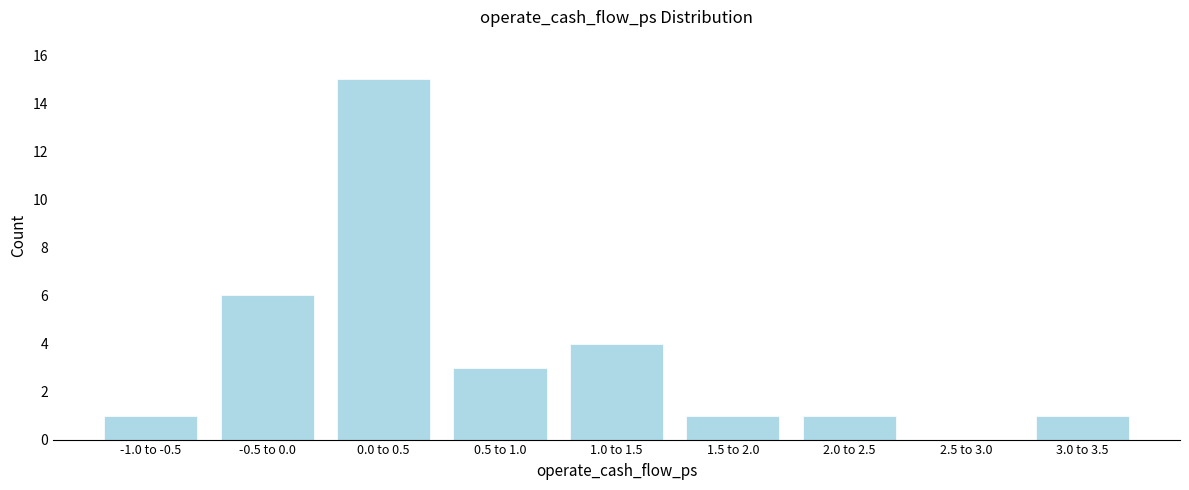

Reading right to left, list all the values displayed in this chart.

3.0 to 3.5=1	2.5 to 3.0=0	2.0 to 2.5=1	1.5 to 2.0=1	1.0 to 1.5=4	0.5 to 1.0=3	0.0 to 0.5=15	-0.5 to 0.0=6	-1.0 to -0.5=1